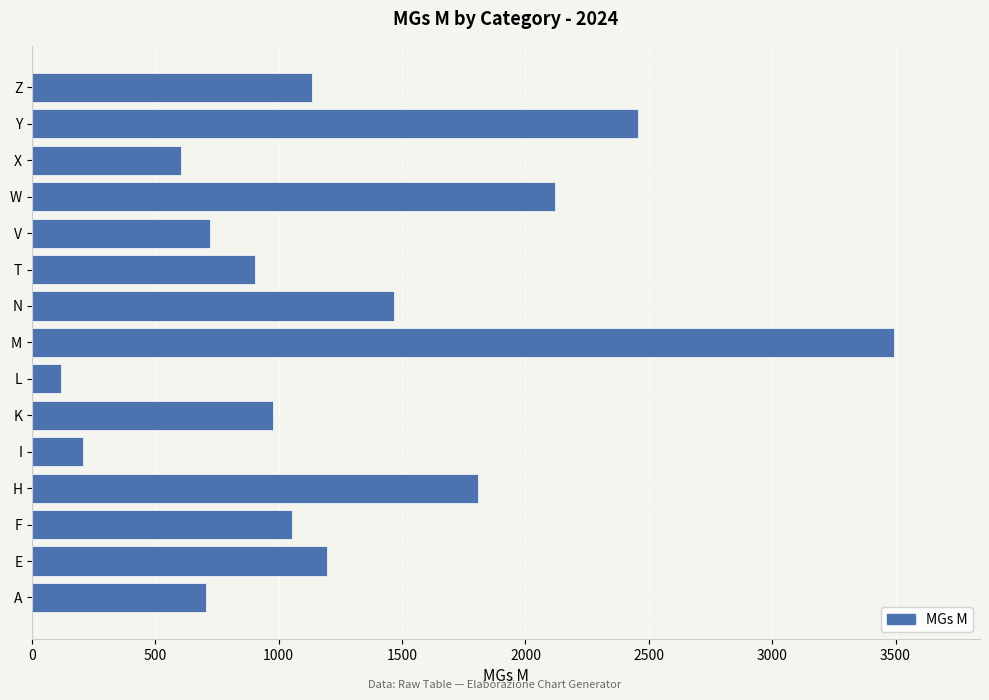

What is the change in value from T to W?

+1213